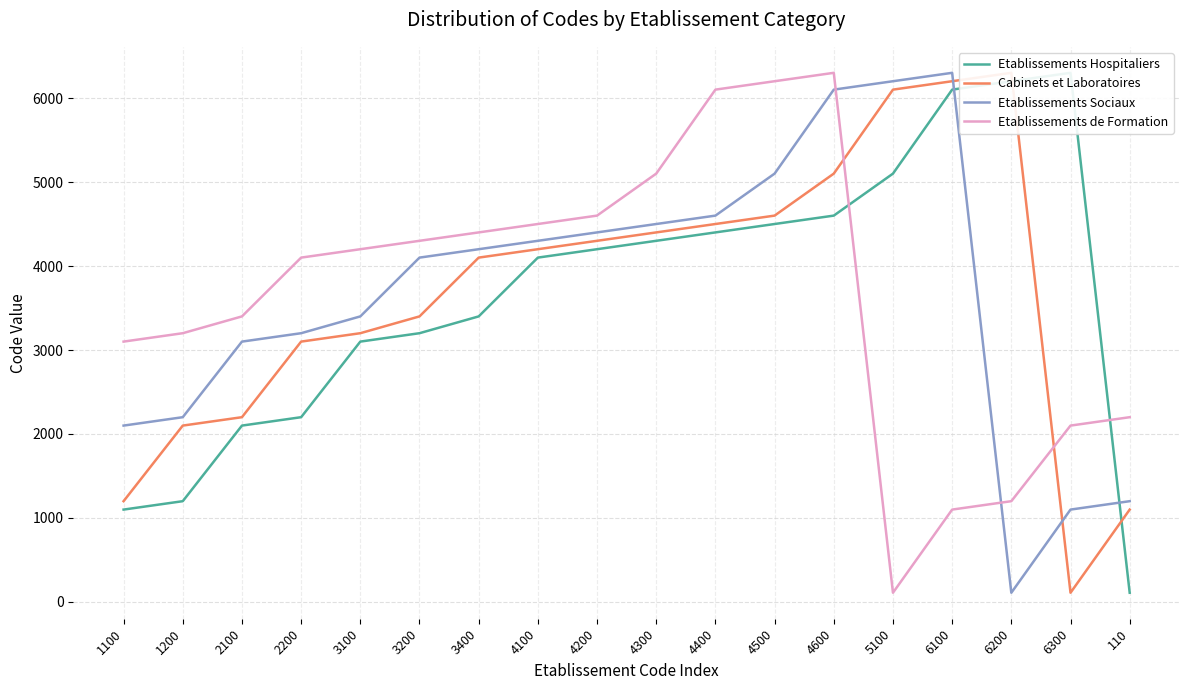

What position from the right is 3100?

14